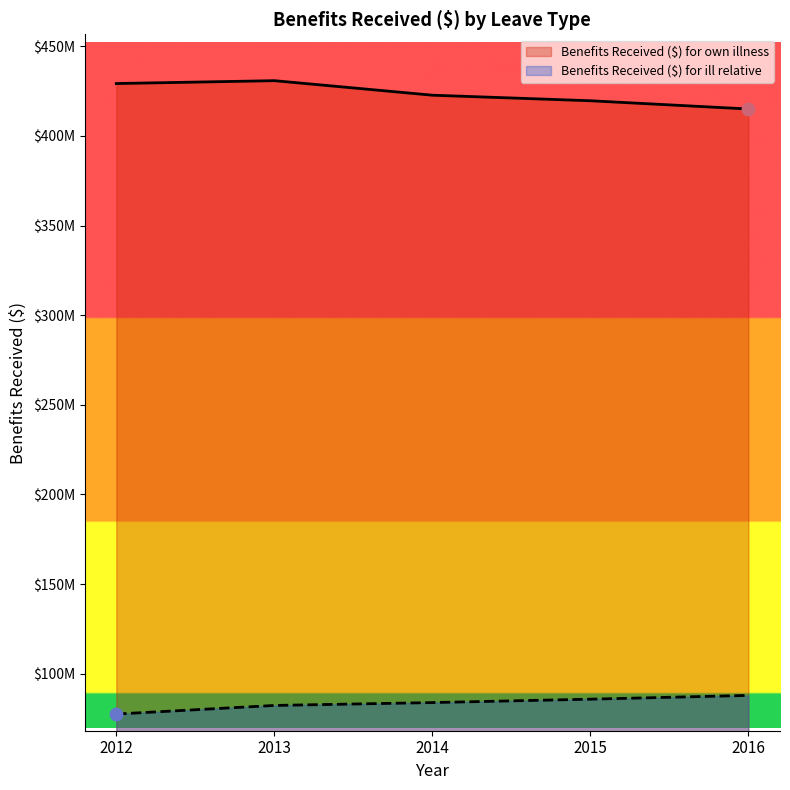

What are all the series names shown in the legend?

Benefits Received ($) for own illness, Benefits Received ($) for ill relative